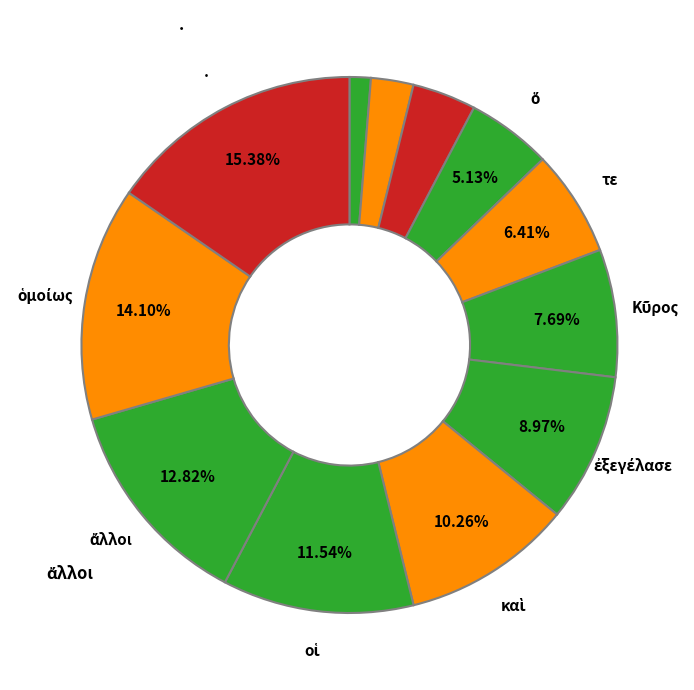

Rank the categories by value from lowest to highest.

ἐνταῦθα, μὲν, δὴ, ὅ, τε, Κῦρος, ἐξεγέλασε, καὶ, οἱ, ἄλλοι, ὁμοίως, .